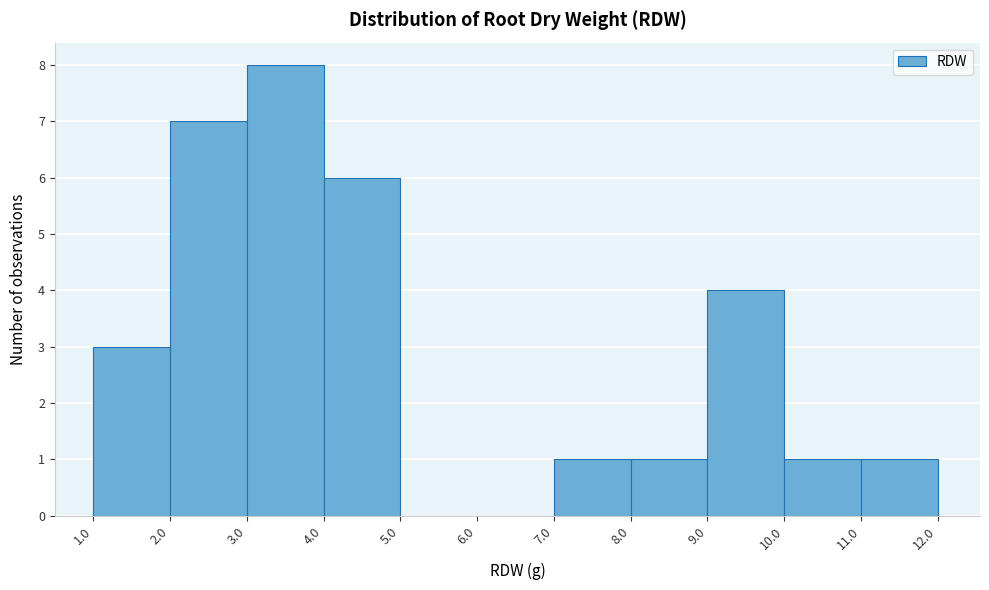

Reading left to right, transcribe this chart: for each bar, give the range it covers on the x-axis and its height. The values are not printed on the chart, so give them approximately, as read against the axis.

1.0 to 2.0: 3
2.0 to 3.0: 7
3.0 to 4.0: 8
4.0 to 5.0: 6
5.0 to 6.0: 0
6.0 to 7.0: 0
7.0 to 8.0: 1
8.0 to 9.0: 1
9.0 to 10.0: 4
10.0 to 11.0: 1
11.0 to 12.0: 1